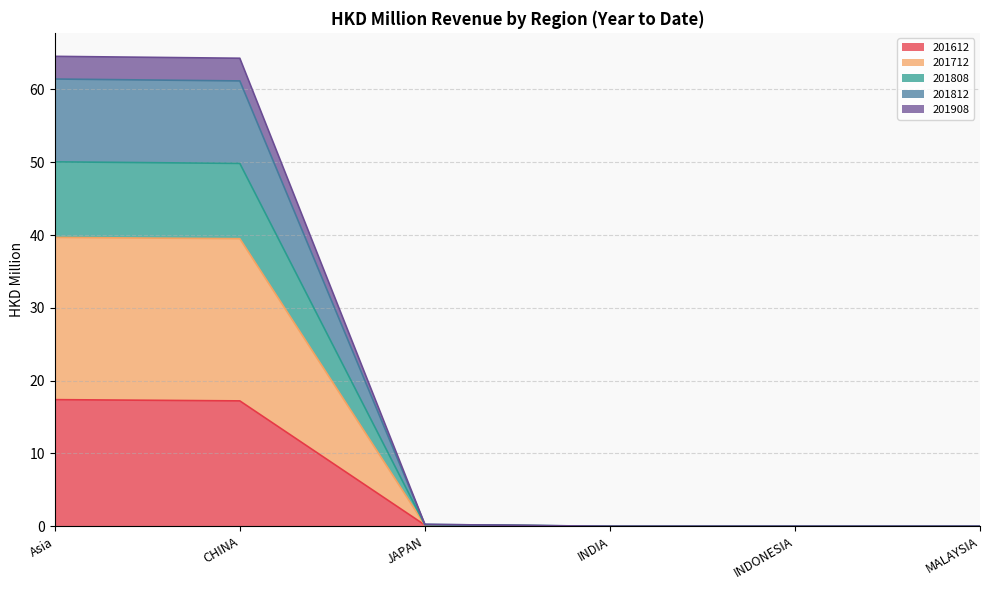

Is it true that 201612 equals 30.7 at Asia?

False